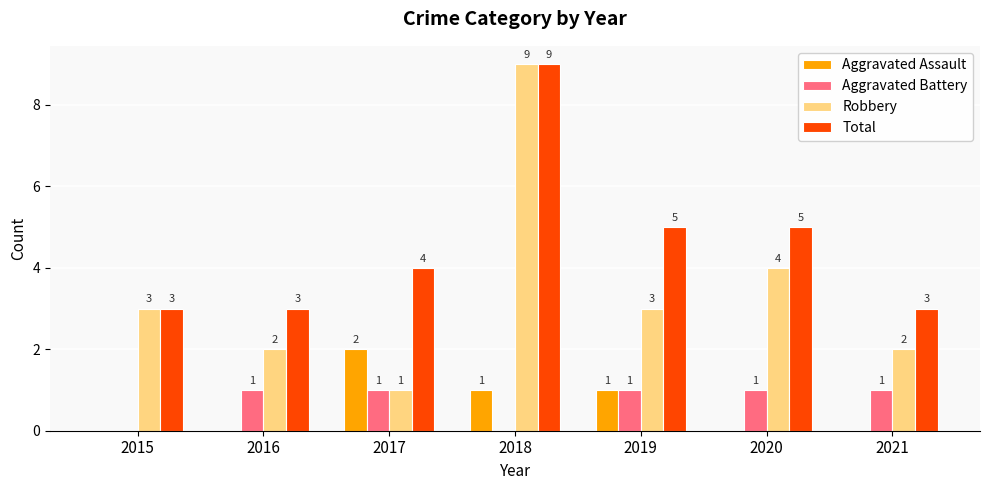

What is the sum of the Robbery values at 2020 and 2018?

13